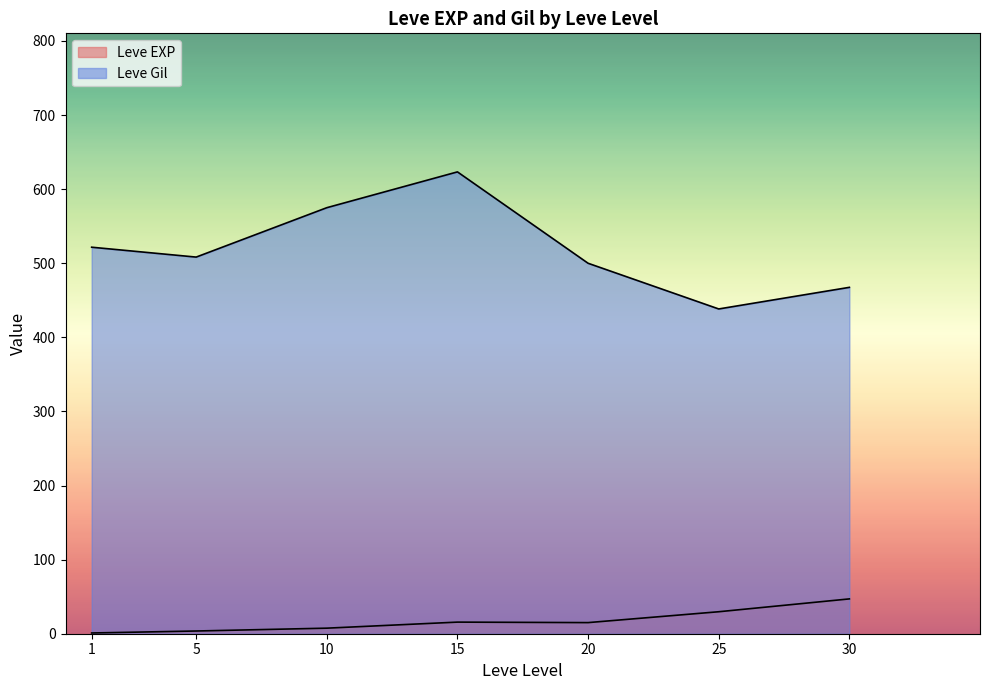

Does the chart display data point markers on the line(s)?

No